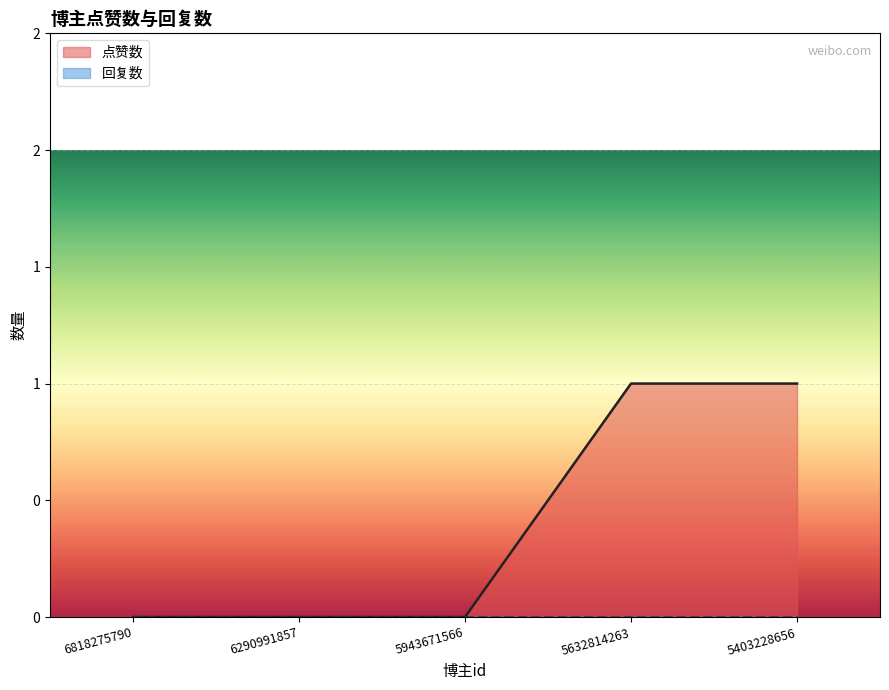

The chart shows a value of 0 at 5403228656. True or false?

False